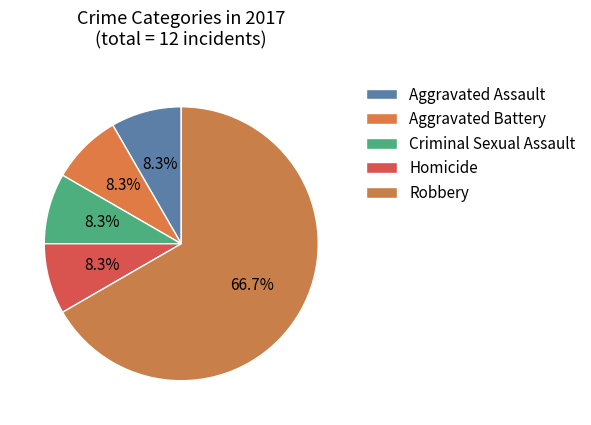

Count the number of slices in the pie.

5